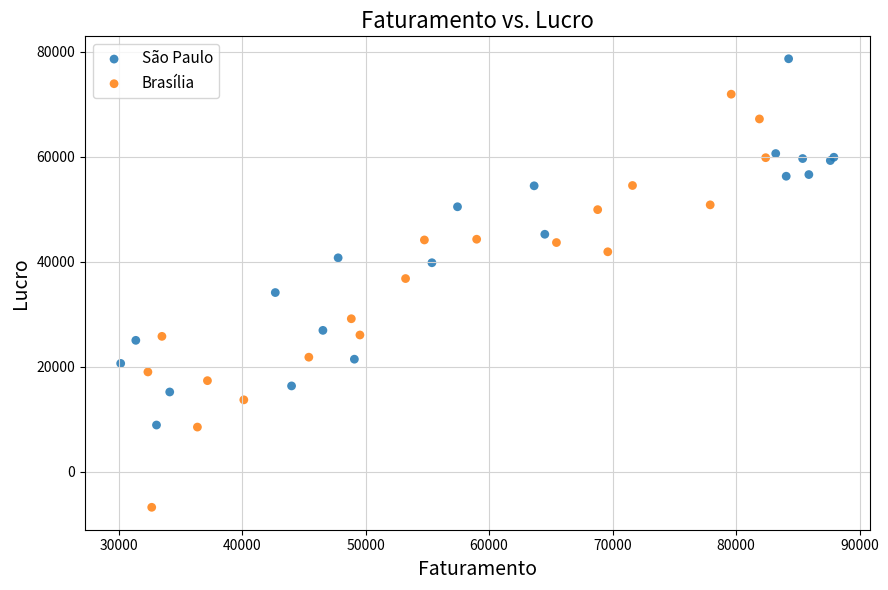

Which series has the largest Y range (max minus min)?

Brasília